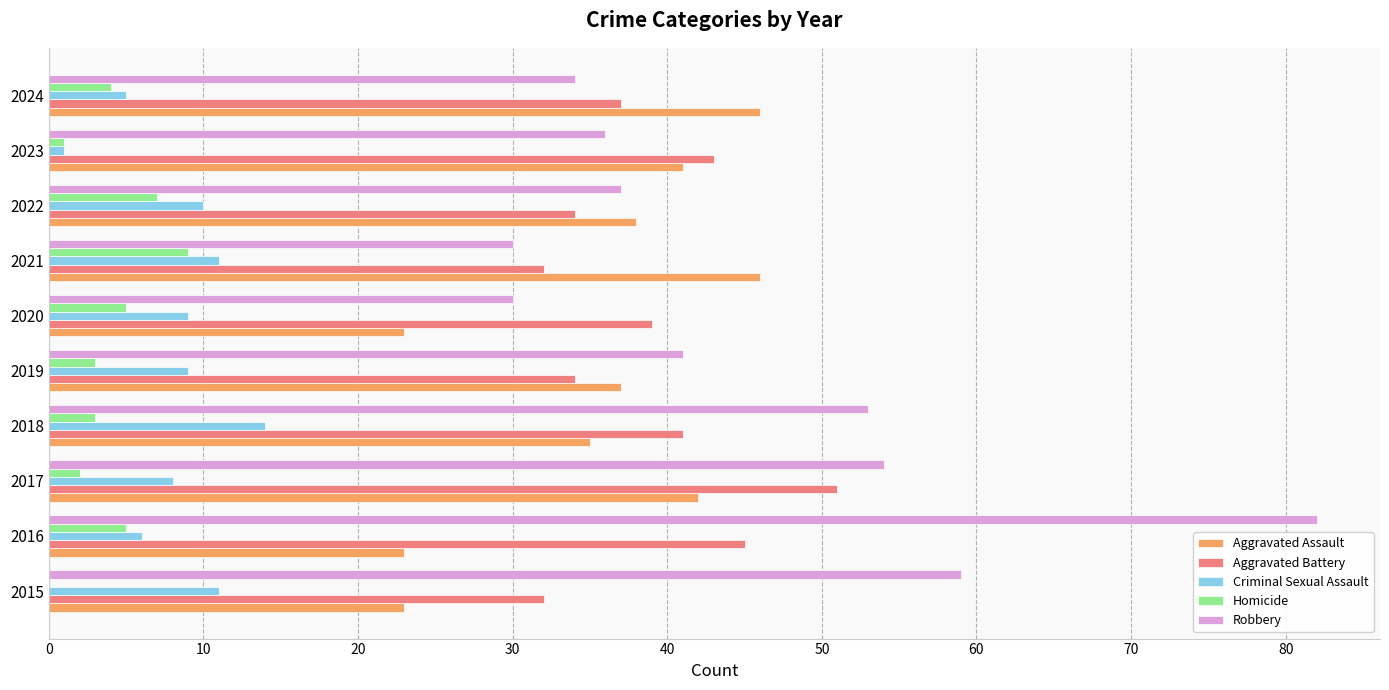

What is the sum of all Aggravated Battery values?

388